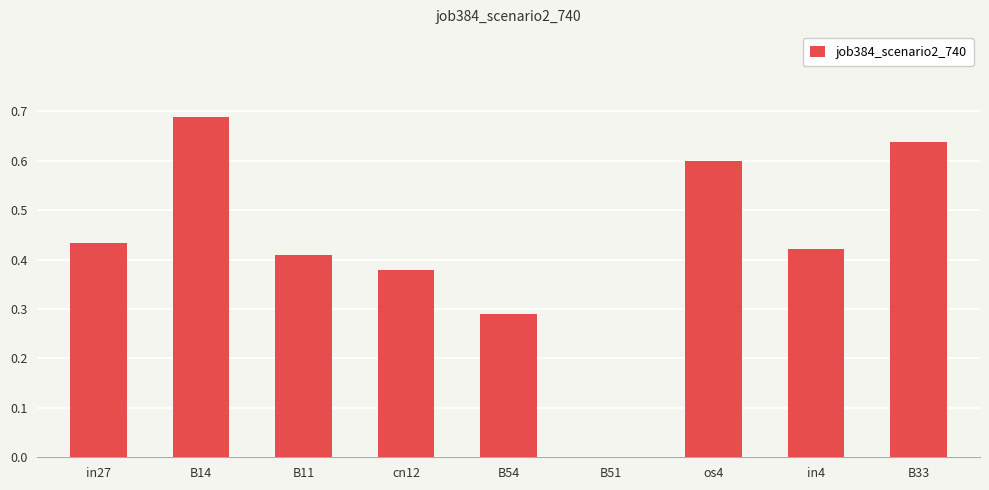

At which category does the chart reach its peak across all series?

B14